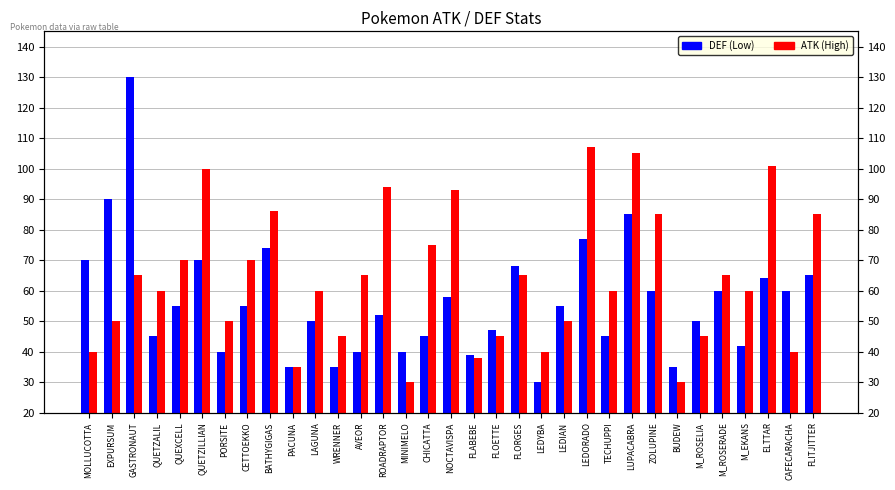

What is the average value of the ATK series?

64